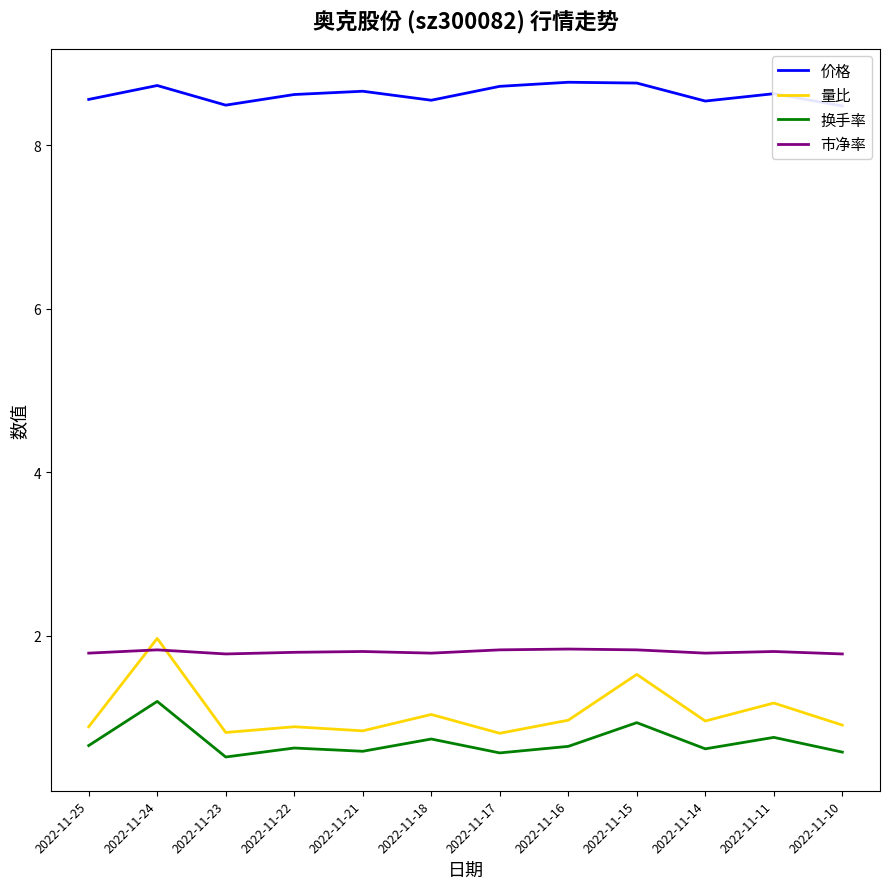

Is it true that 价格 equals 8.7 at 2022-11-21?

True